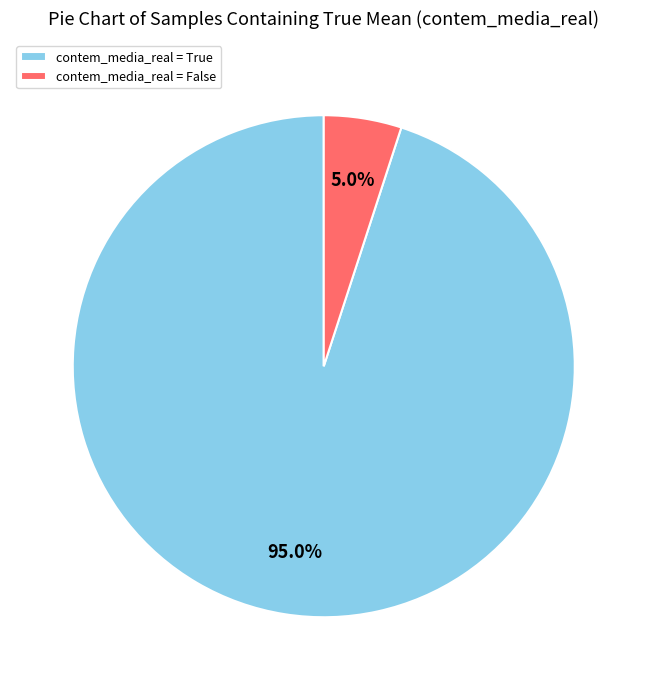

Which slice is the smallest?

contem_media_real = False